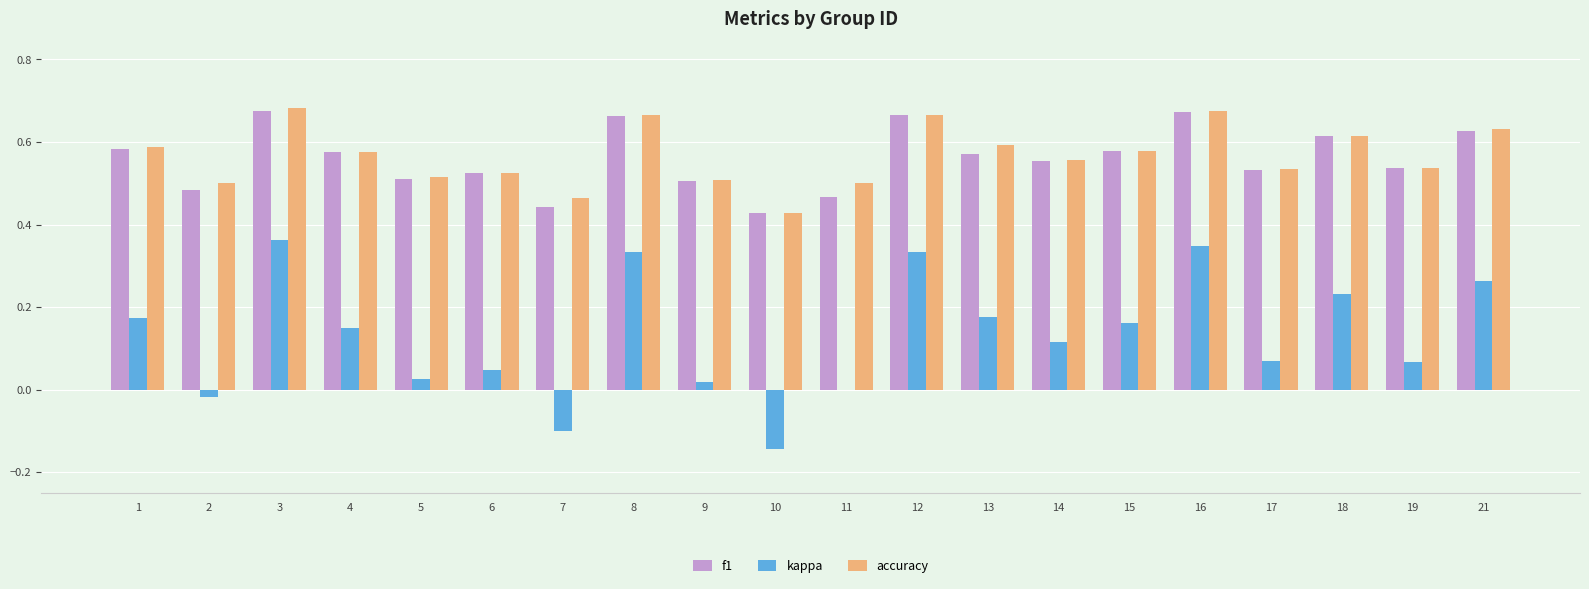

What is the total value across all series at 13?

1.3